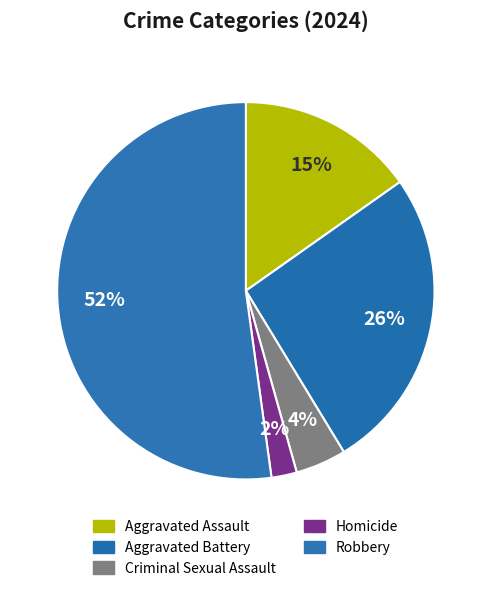

To the nearest percent, what is the difference between the largest and smallest slice percentages?

50%